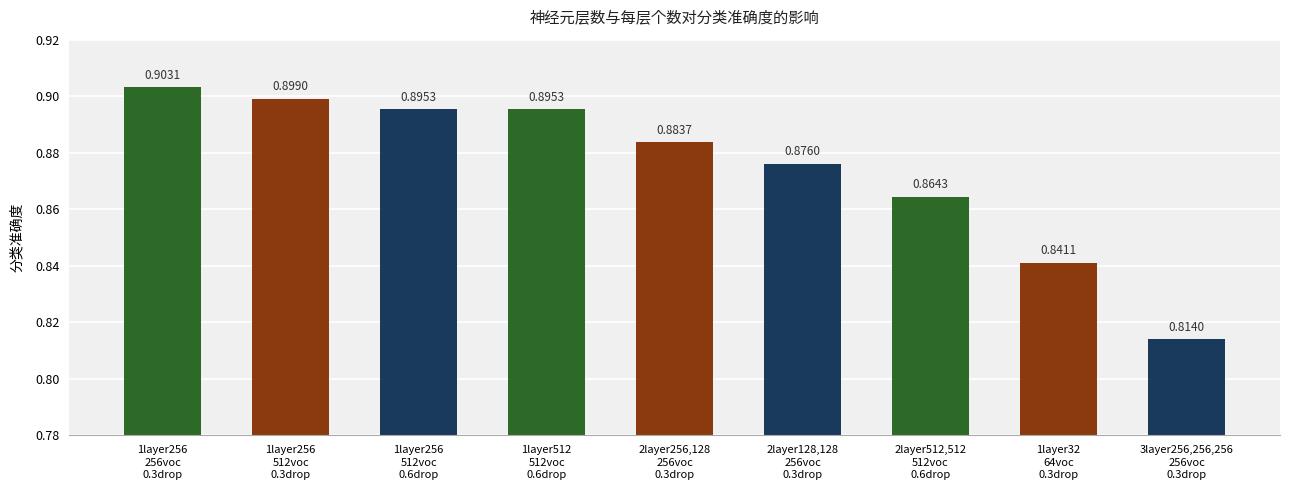

What is the sum of all values?

7.9